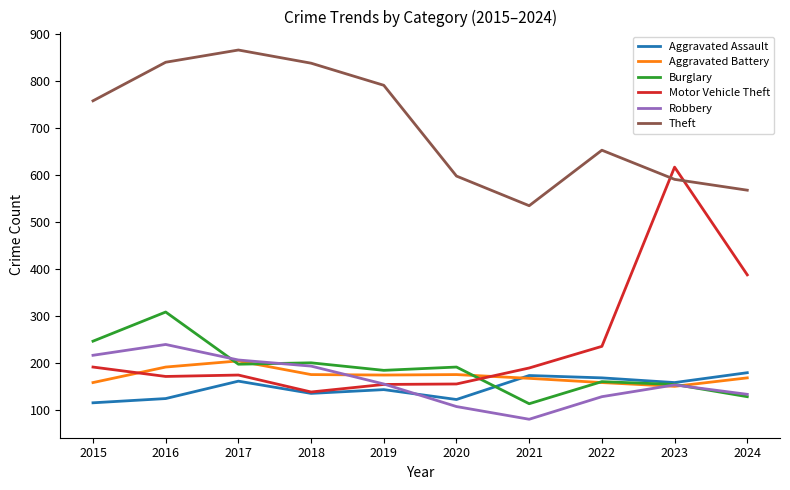

True or false: Burglary has a value of 71 at 2021.

False